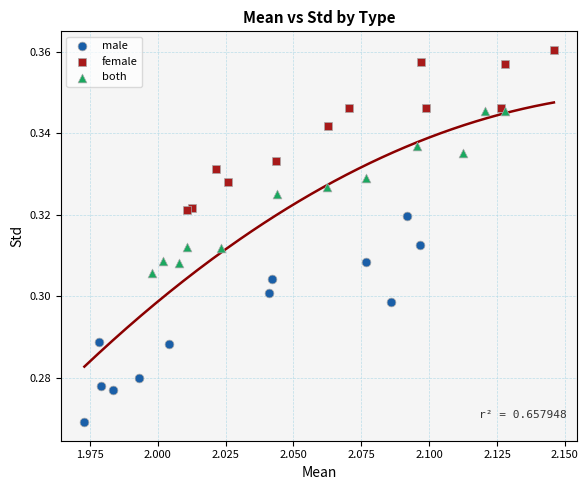

Which series has the largest Y range (max minus min)?

male